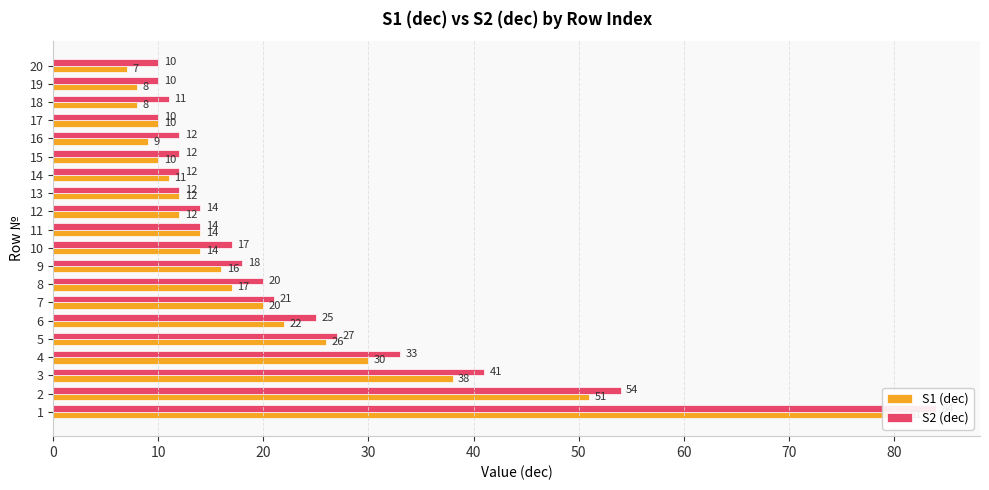

Does the chart contain any negative values?

No